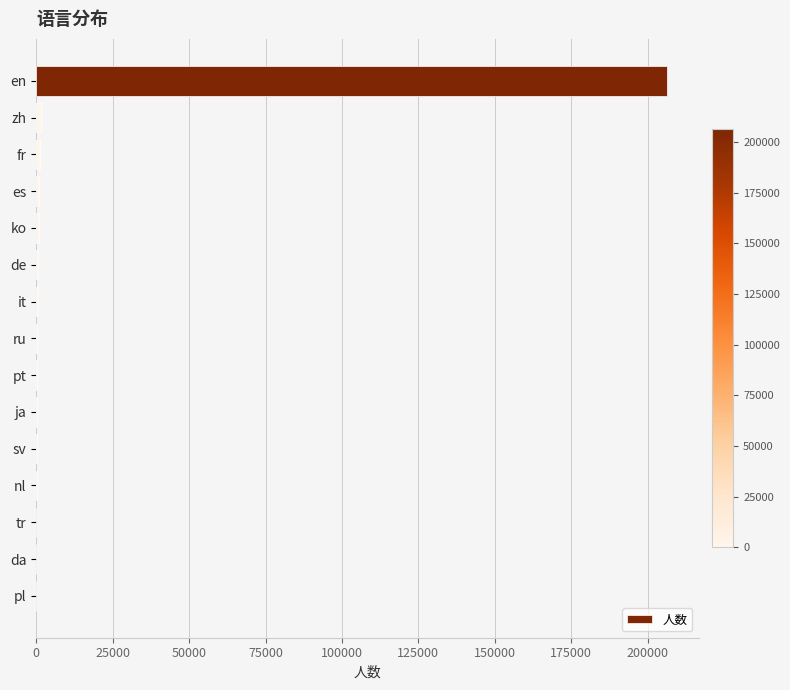

Which has a higher value, pl or en?

en